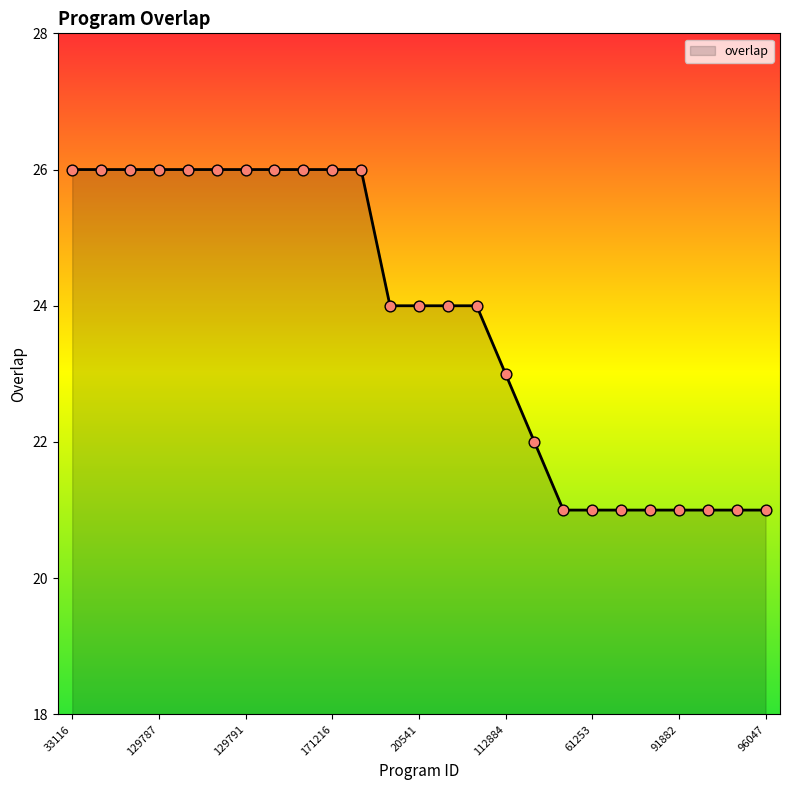

What is the difference between the maximum and minimum values?

5